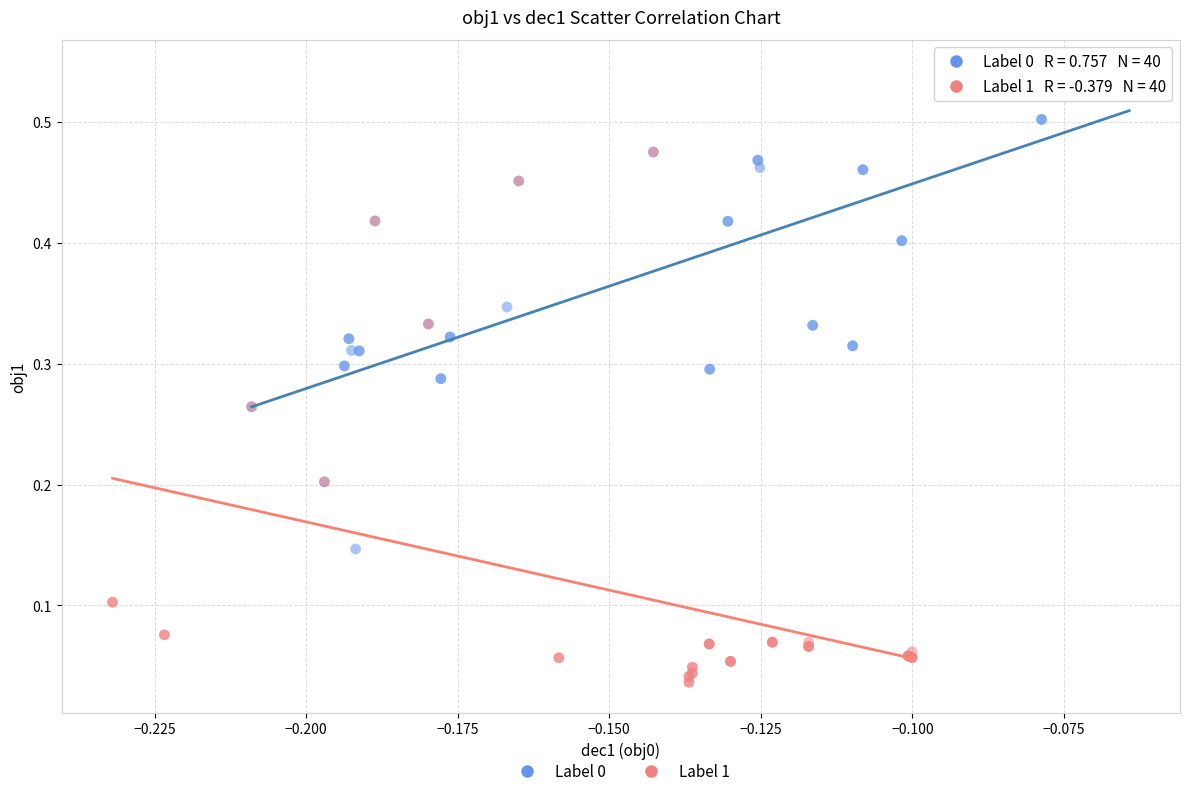

Which series has the widest spread of Y values?

Label 1